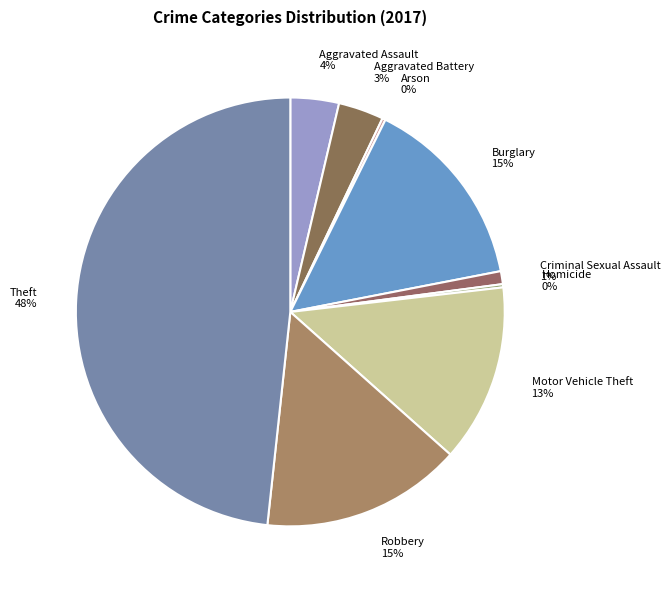

Which has a higher value, Aggravated Battery or Criminal Sexual Assault?

Aggravated Battery